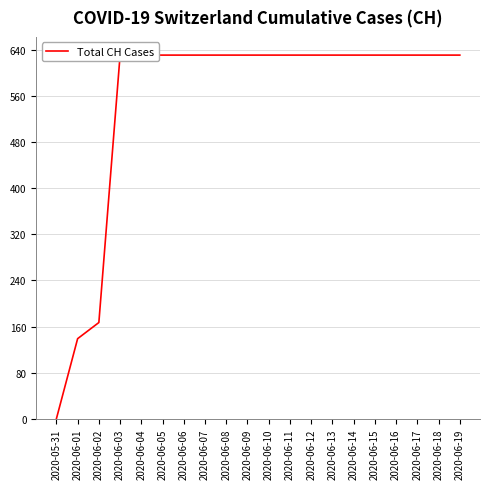

Read the value at 2020-06-04.

631